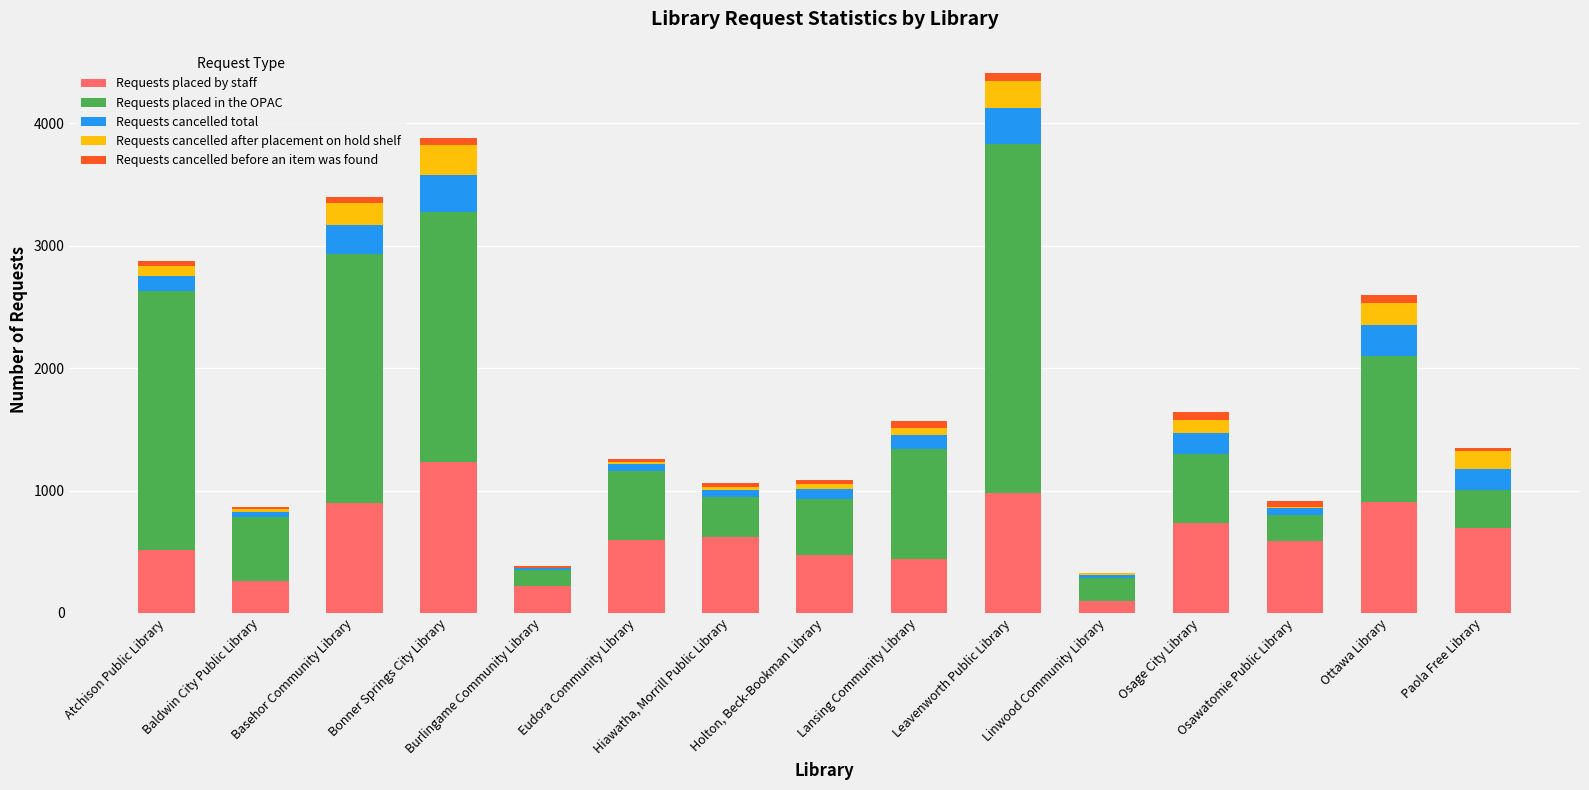

What is the maximum value for Requests placed by staff?

1236